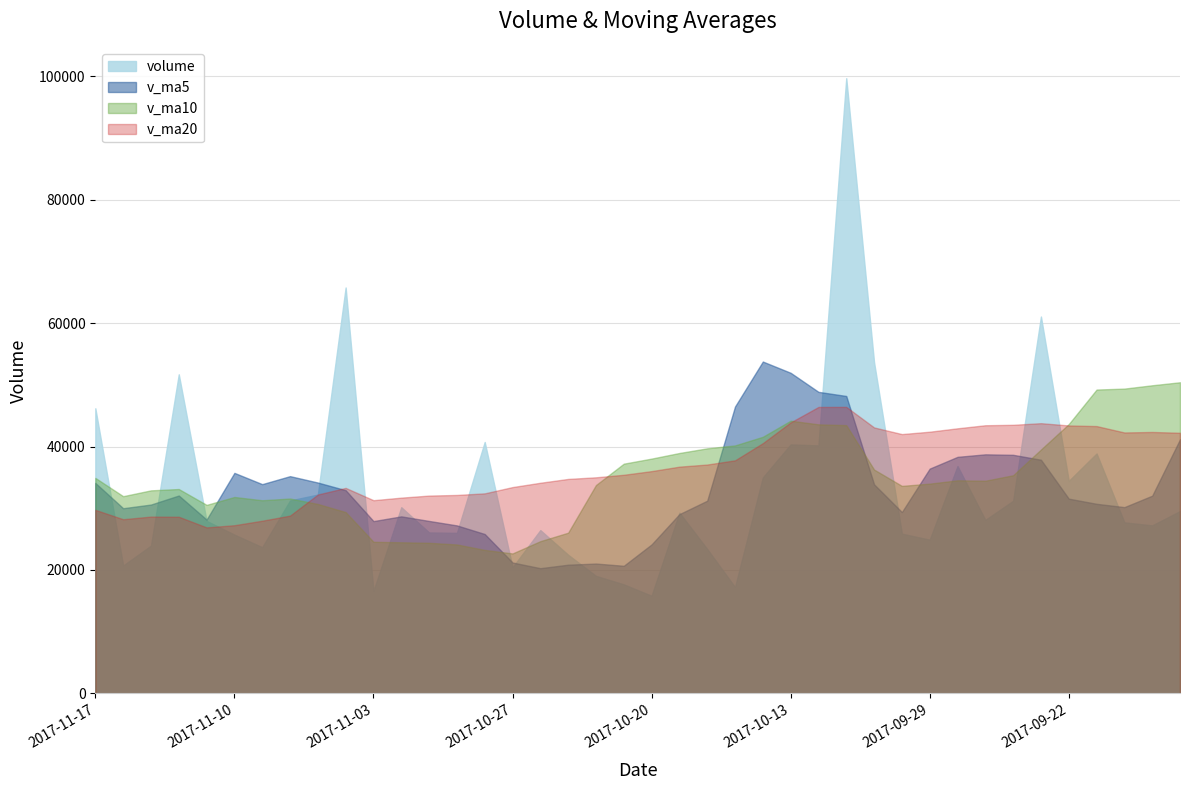

The value of v_ma5 at 2017-10-10 is 44886.6. True or false?

False